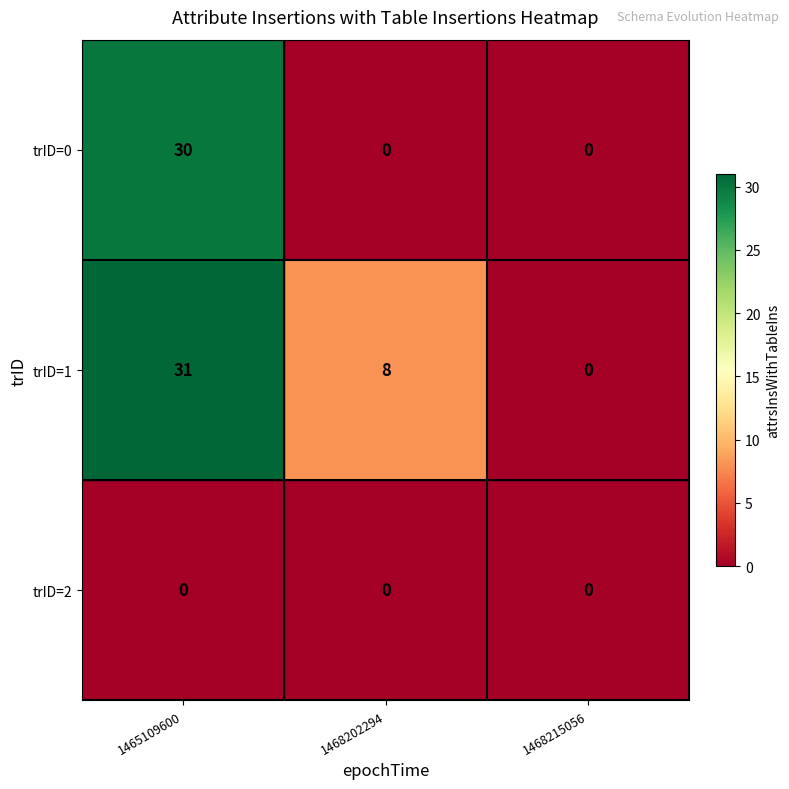

What is the average value of the trID=0 series?

10